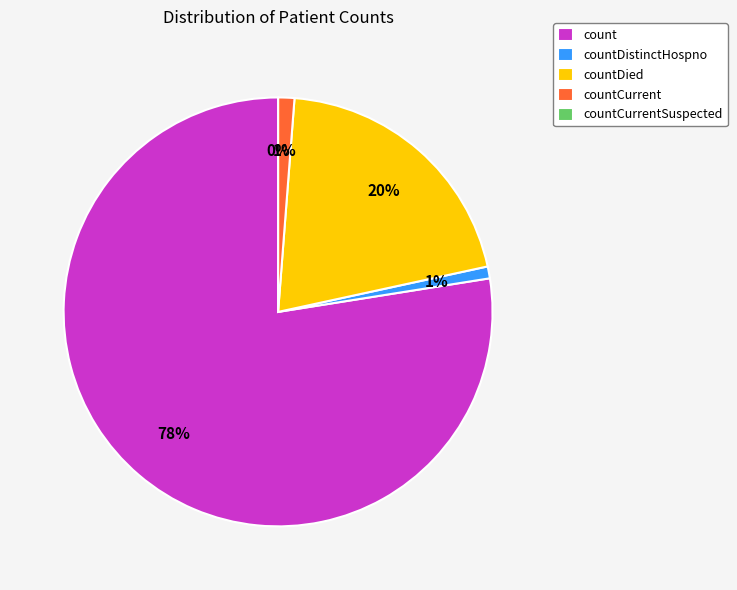

Combined, do countDied and countCurrent account for over 50%?

No